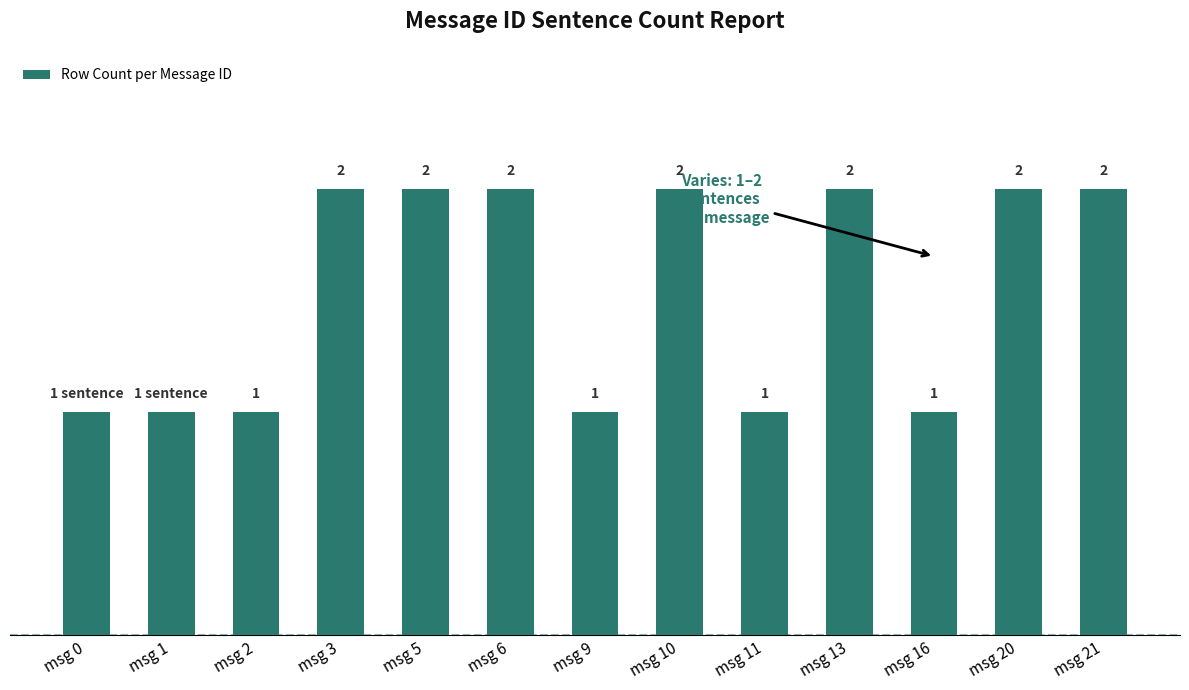

Between msg 13 and msg 16, which is larger?

msg 13